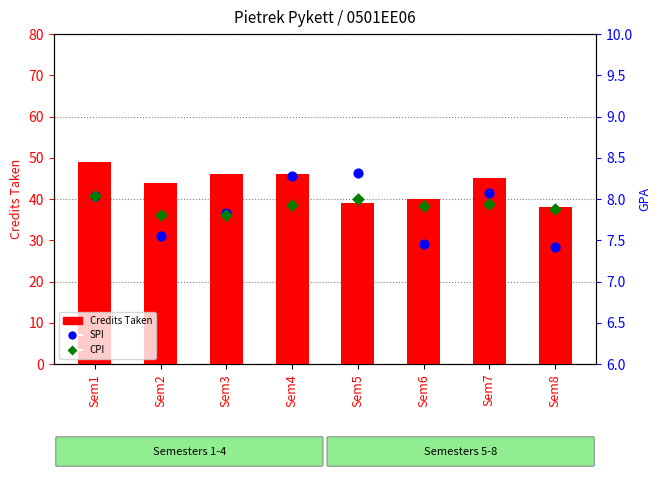

Which series has the largest total across all categories?

Credits Taken